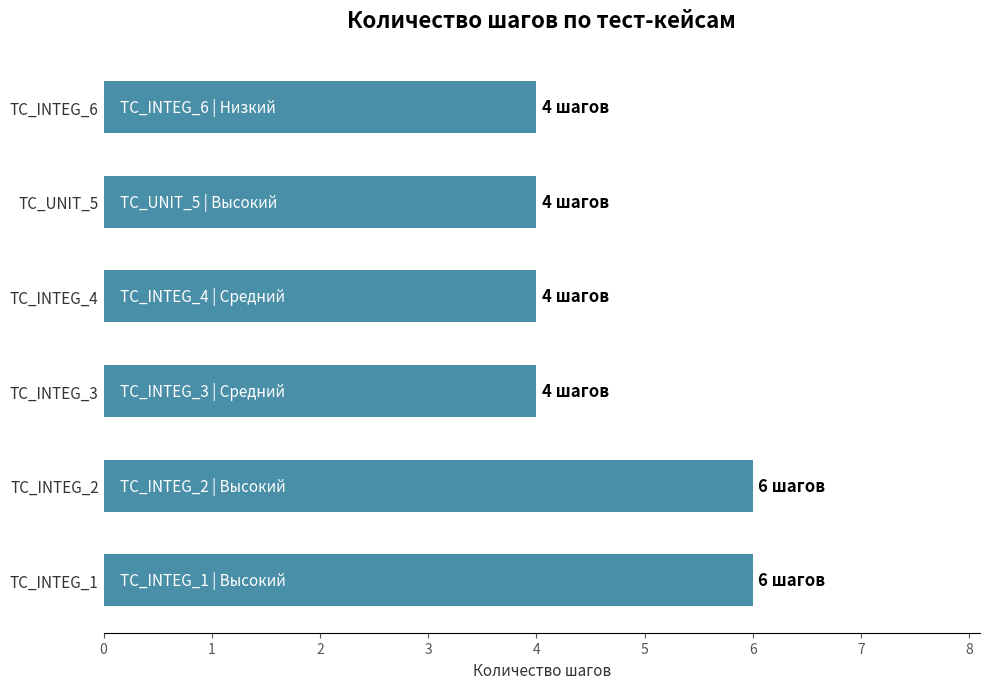

Reading bottom to top, extract all data points from this chart.

6	6	4	4	4	4